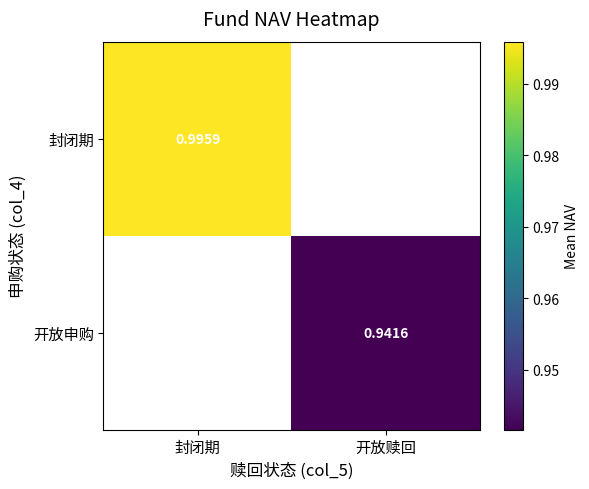

Which series has the largest range (max minus min)?

封闭期